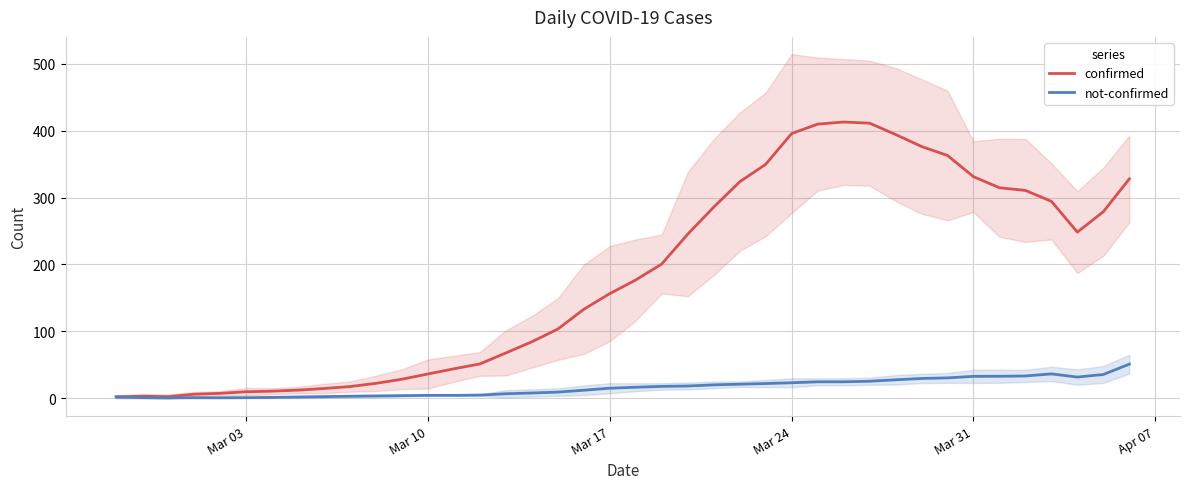

Does the chart display data point markers on the line(s)?

No